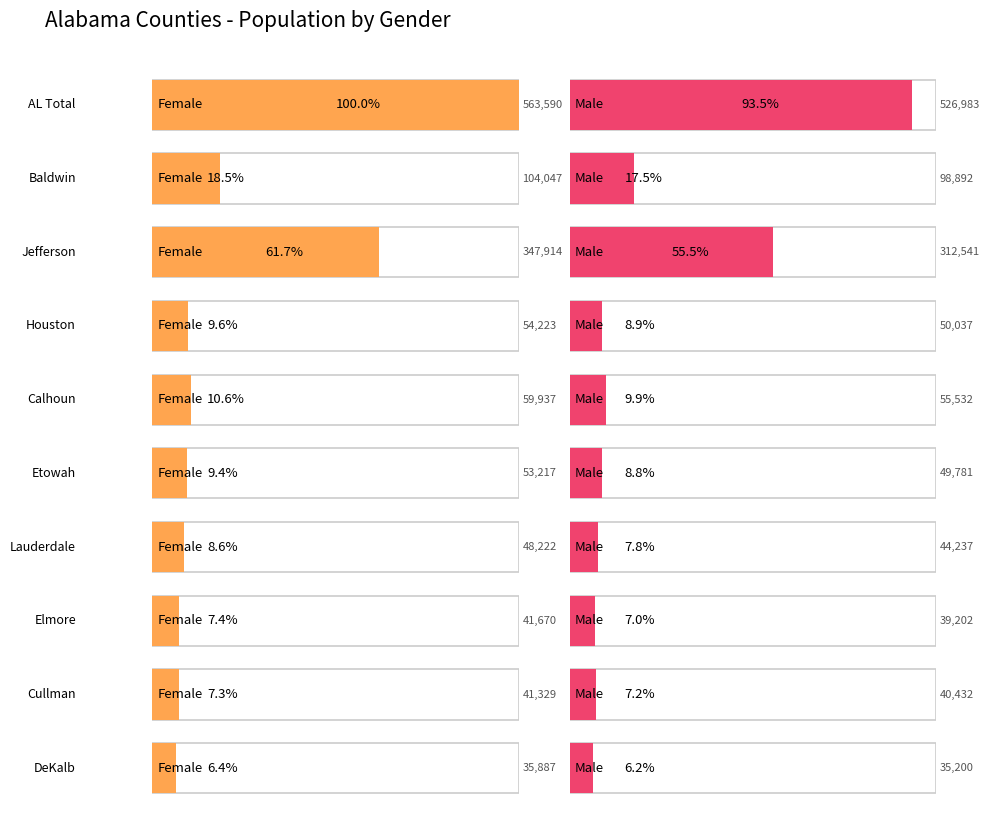

What is the value of the Male bar at the 4th from the left?

50037